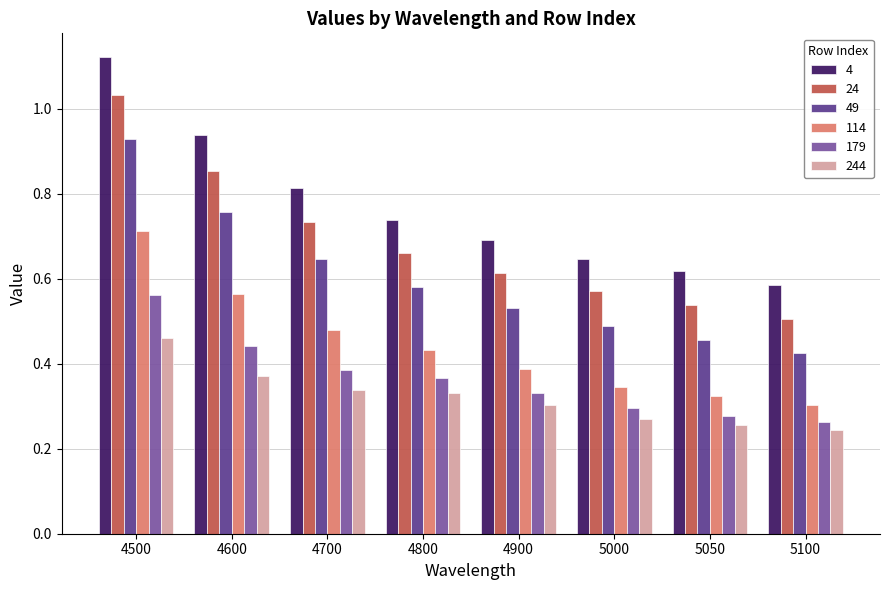

What is the total value across all series at 4600?

3.9